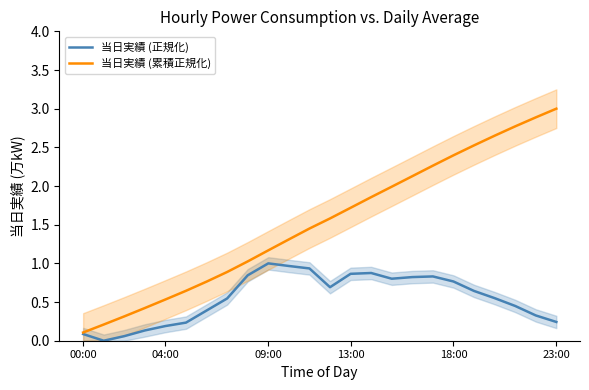

What is the difference between the highest and lowest values at 14?

1.0